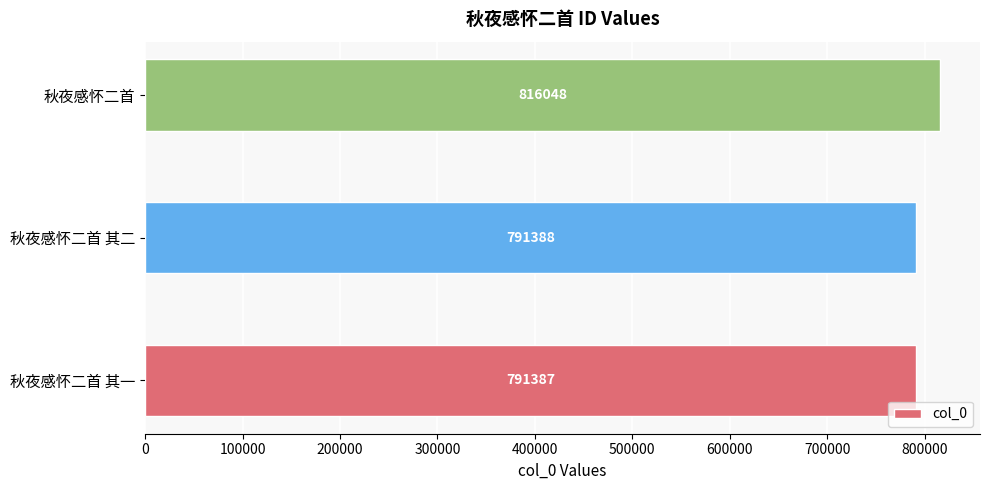

The value at 秋夜感怀二首 其一 is 791387. True or false?

True